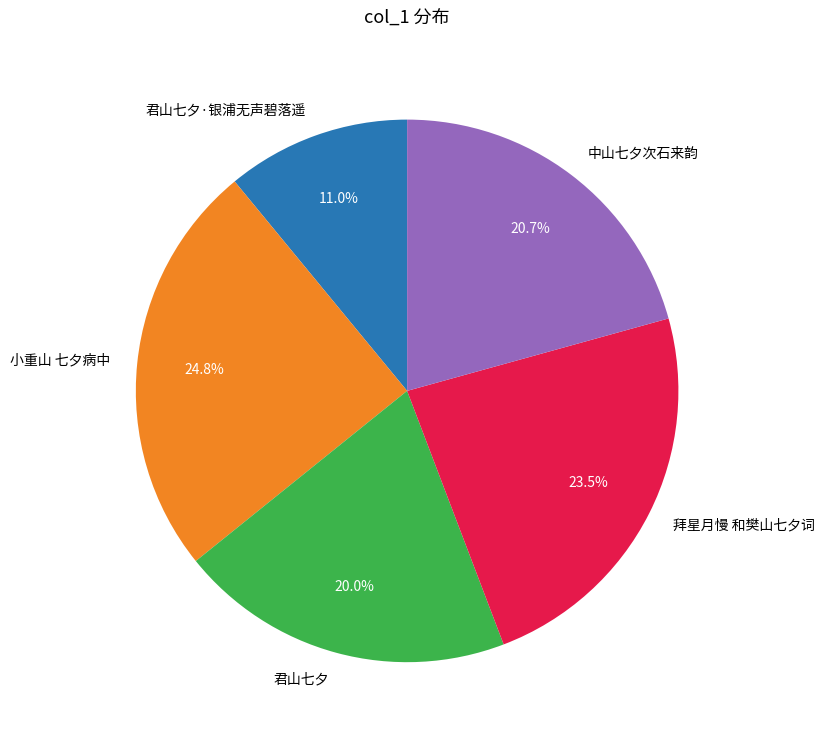

Which has a higher value, 君山七夕 or 小重山 七夕病中?

小重山 七夕病中